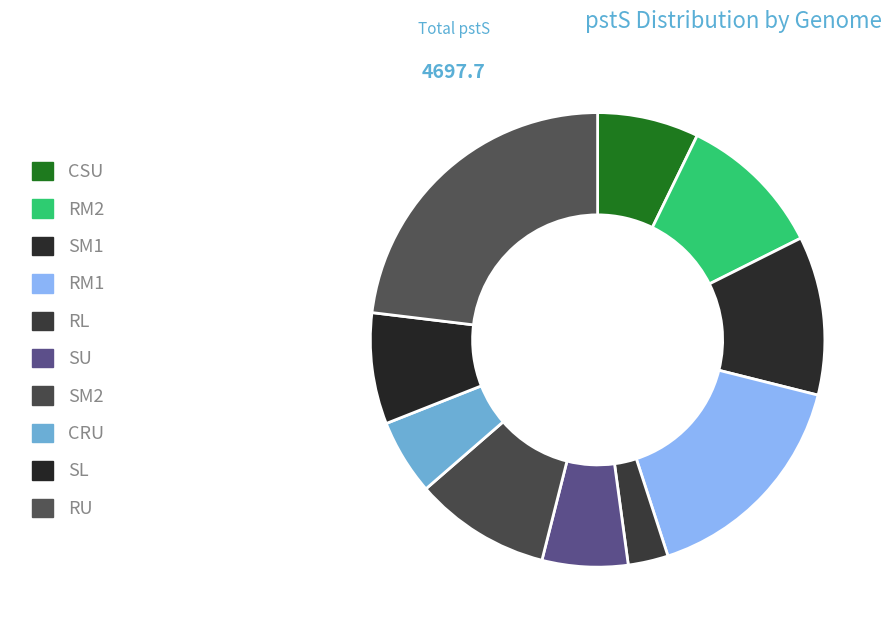

The RM2 slice represents 10% of the pie. True or false?

True